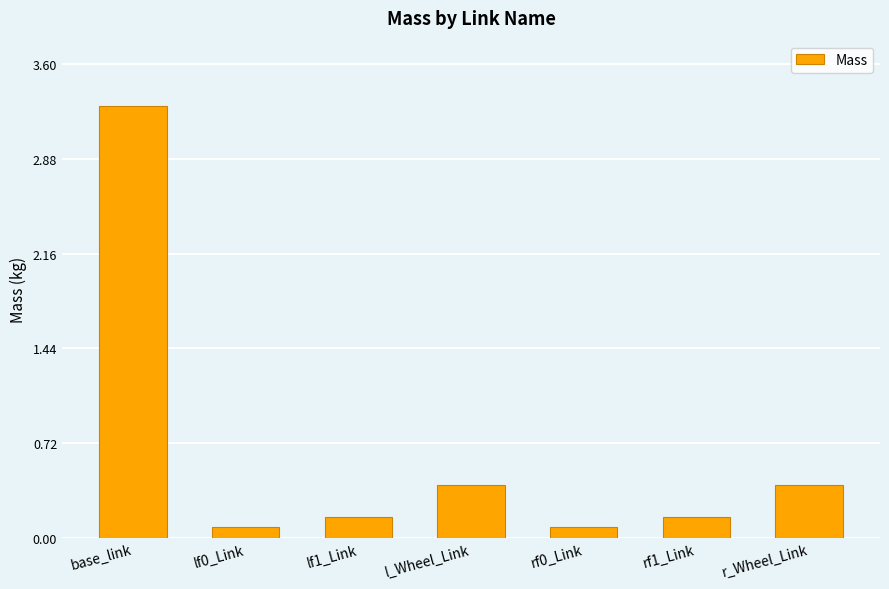

How many bars are there in total?

7